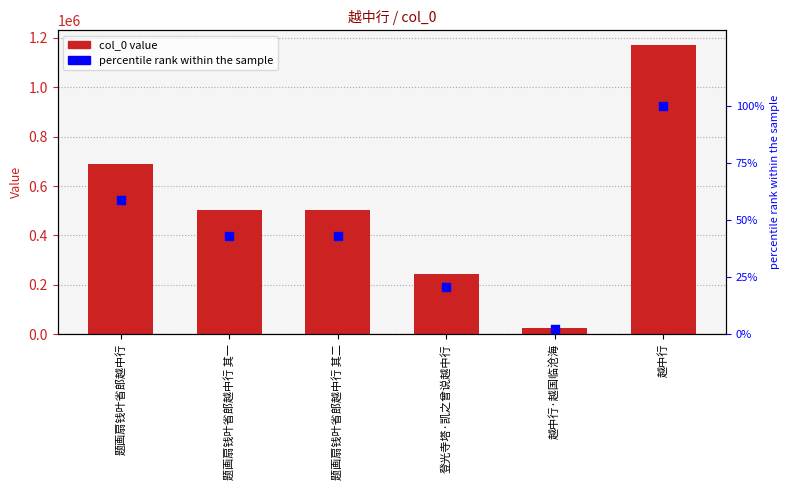

At how many categories does at least one series exceed 600907?

2